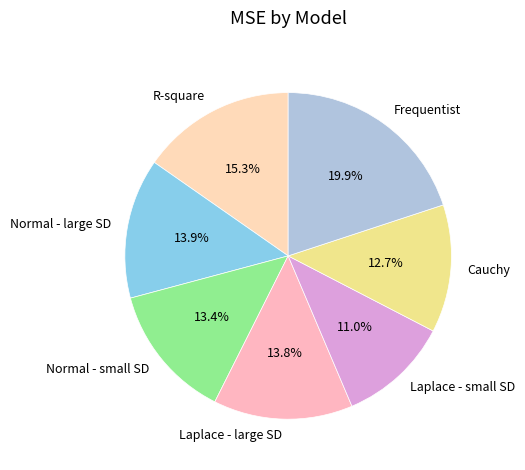

How many slices are in this pie chart?

7